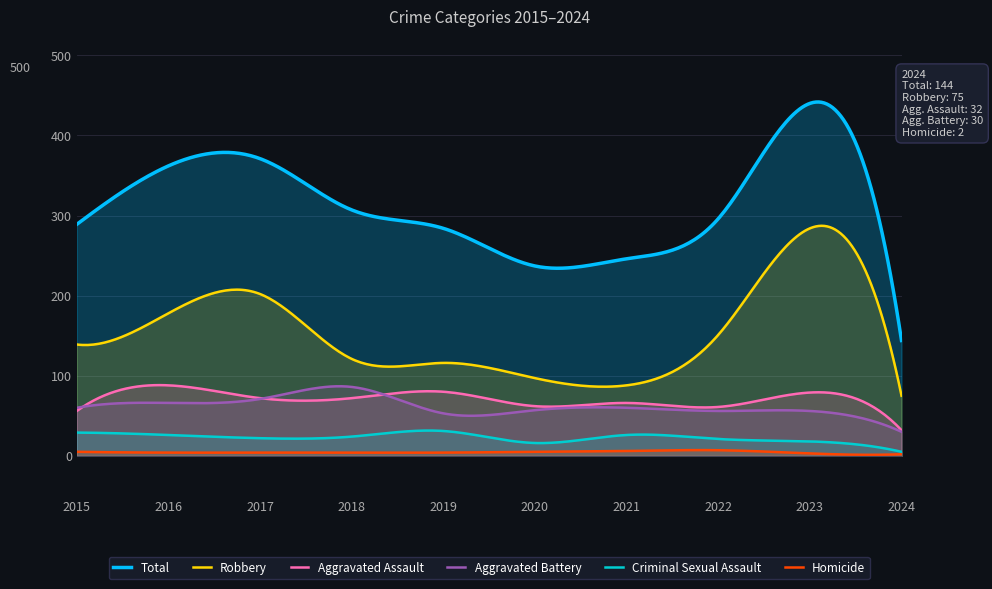

How many lines are shown in the chart?

6